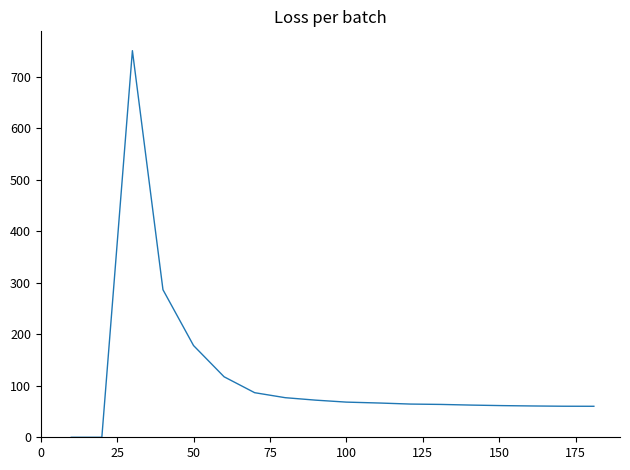

What is the difference between the maximum and minimum values?

750.9